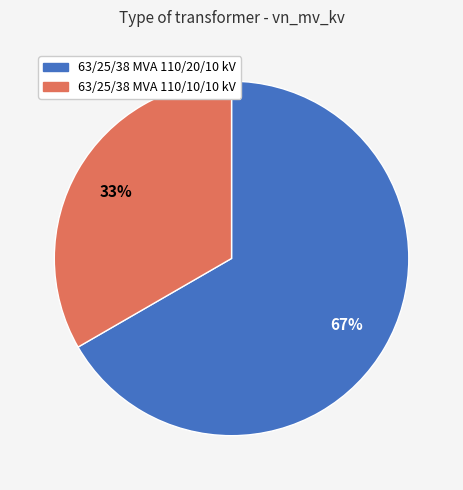

Is the sum of 63/25/38 MVA 110/10/10 kV and 63/25/38 MVA 110/20/10 kV greater than half?

Yes